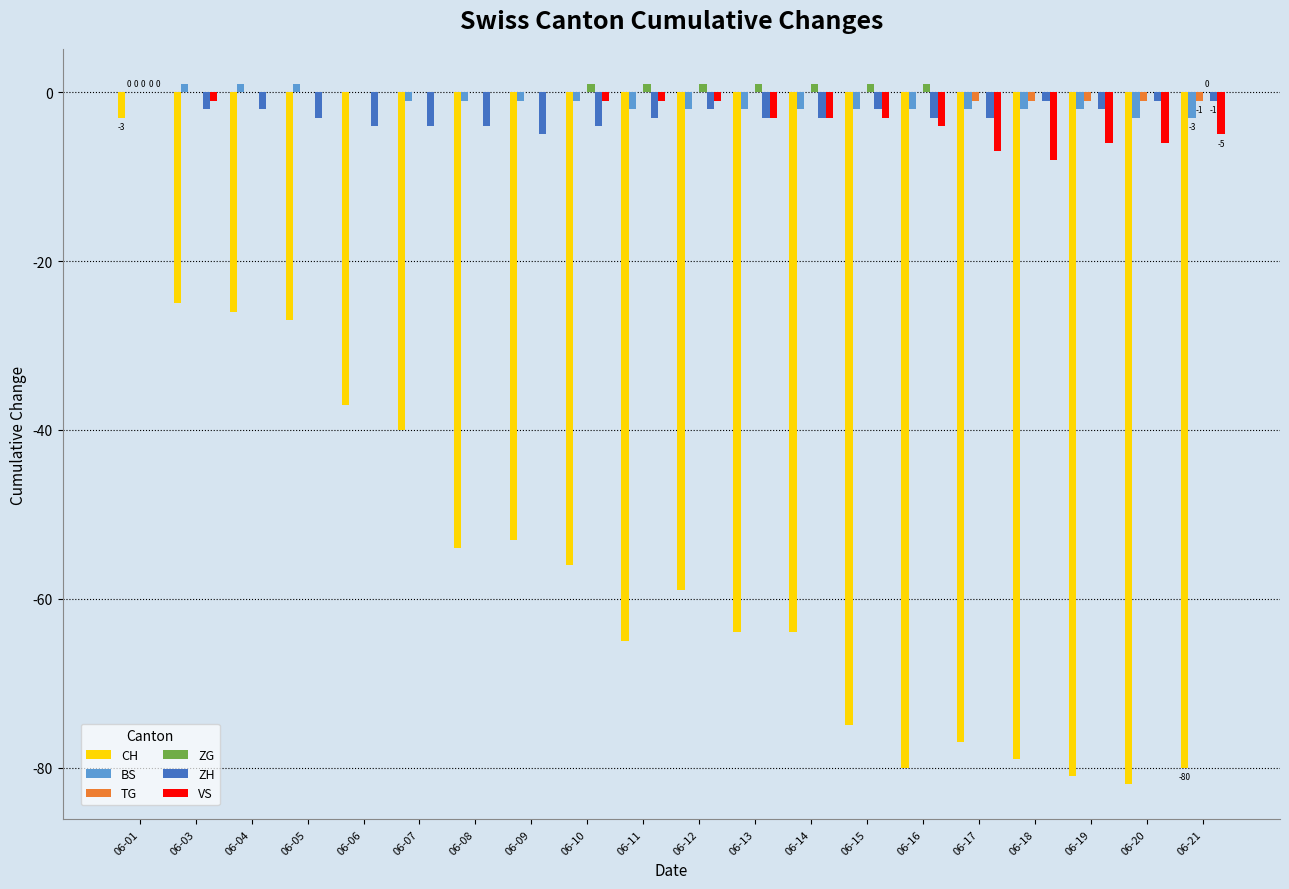

The VS series shows -9 at 06-20. True or false?

False